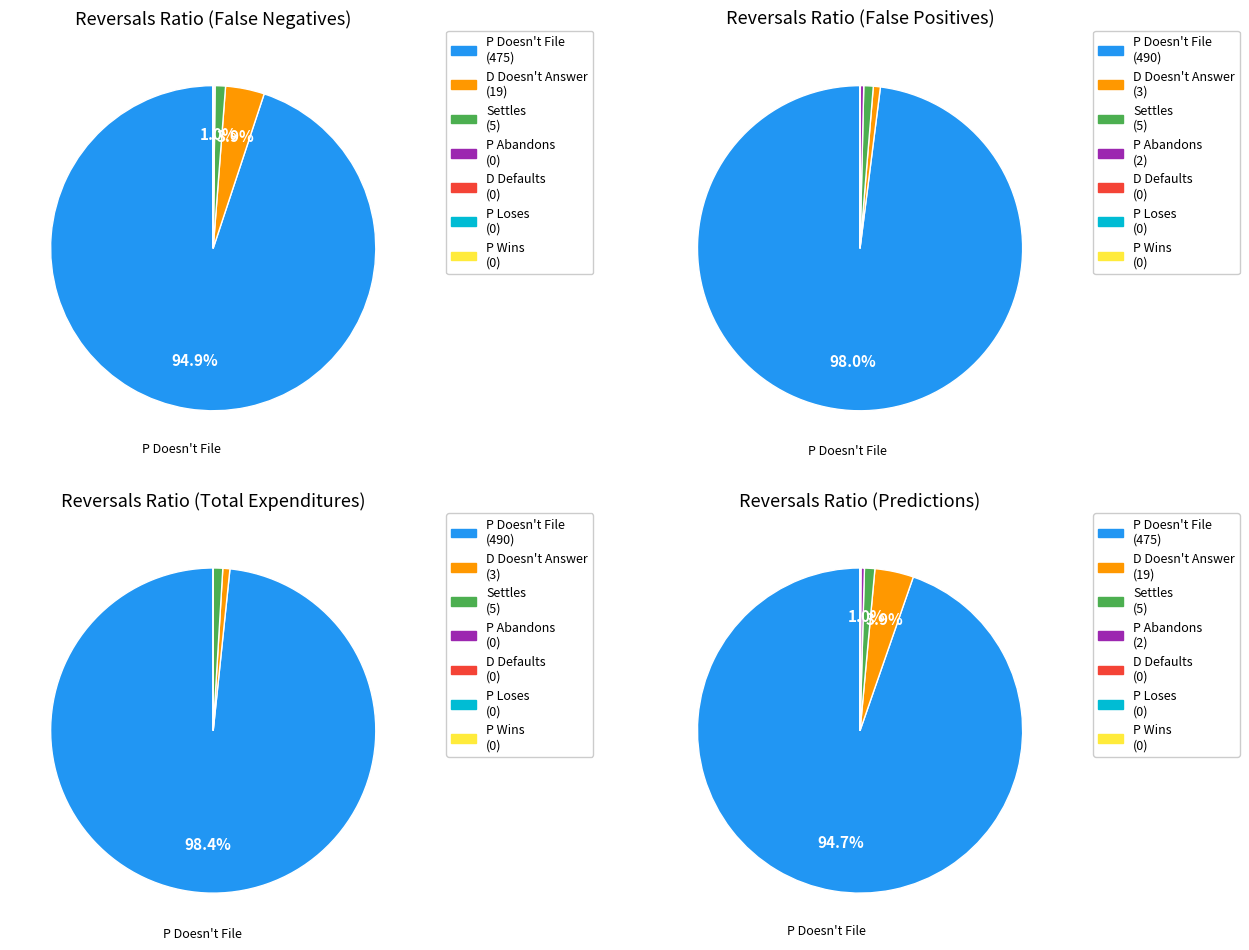

Which category accounts for the majority?

P Doesn't File